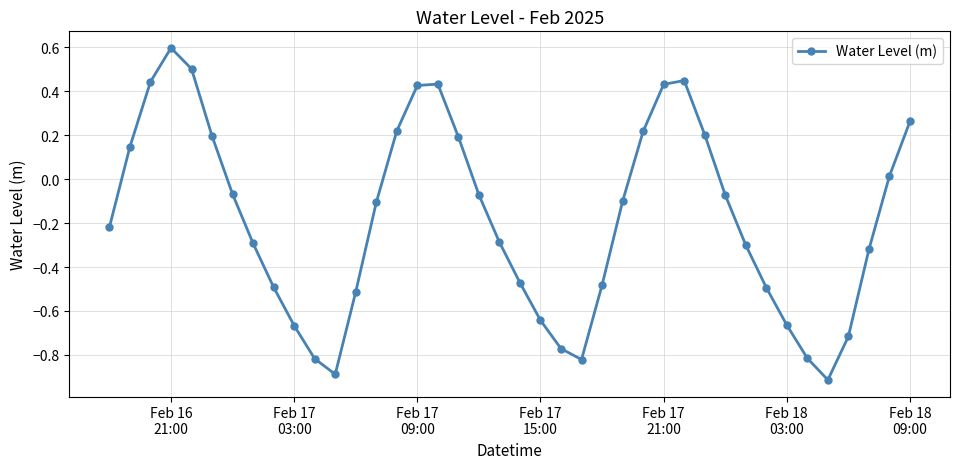

What is the greatest value displayed?

0.6